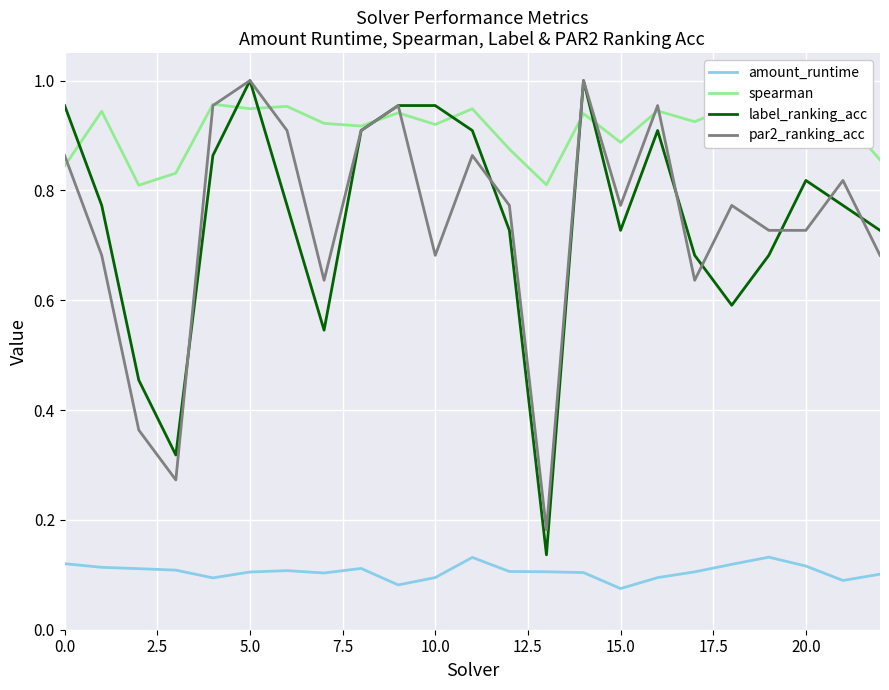

True or false: par2_ranking_acc and amount_runtime intersect in this chart.

False